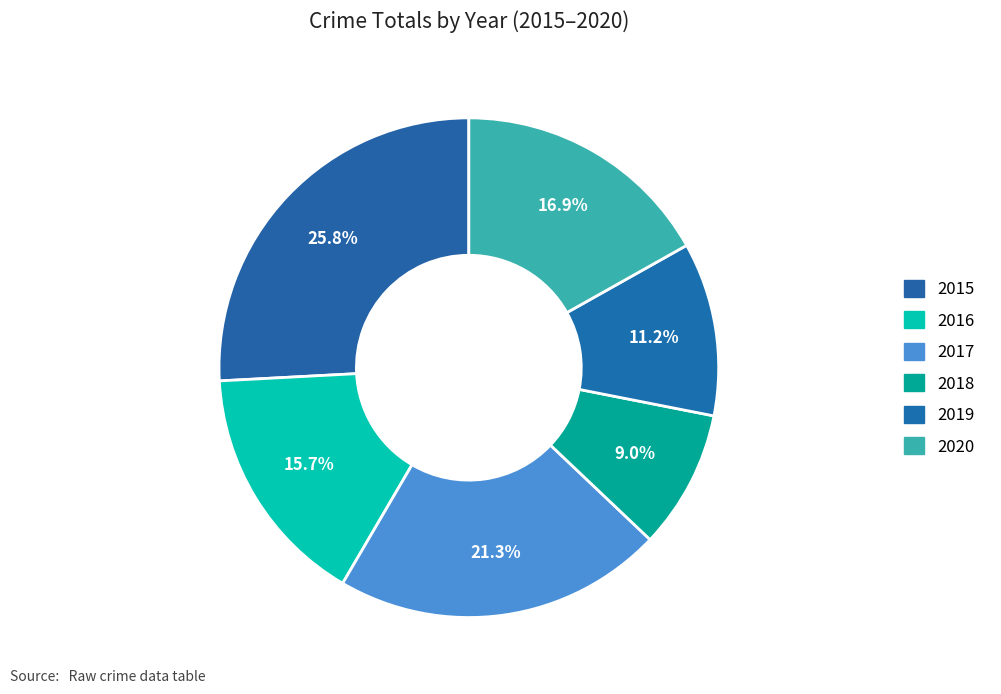

How many slices are in this pie chart?

6